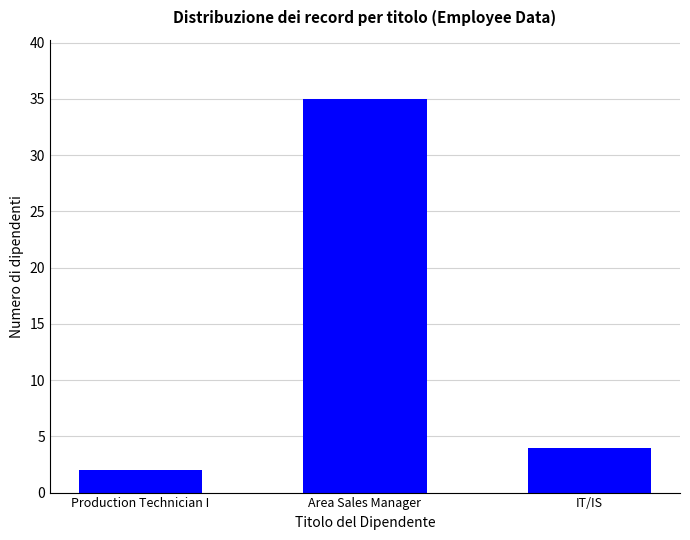

What is the minimum value shown in the chart?

2